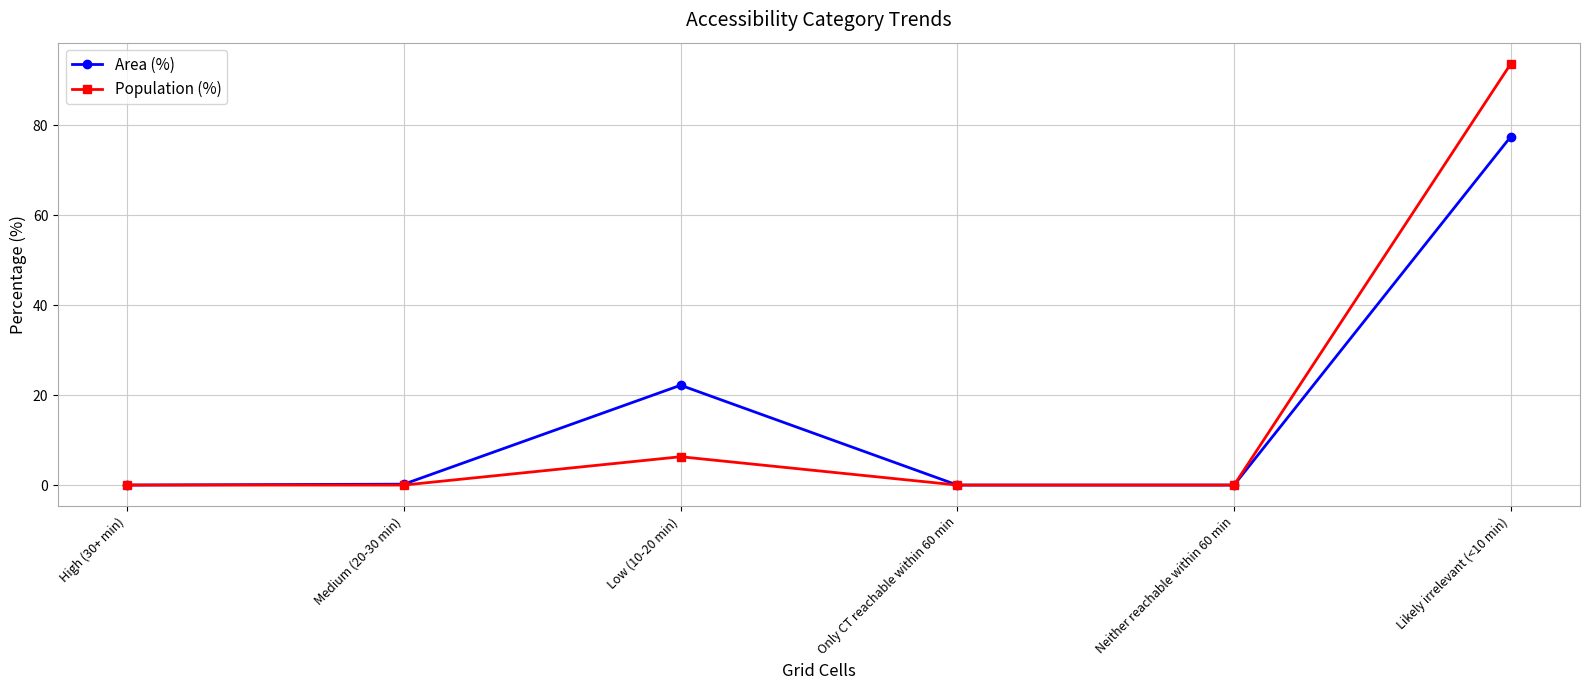

What is the label of the 4th point from the right?

Low (10-20 min)